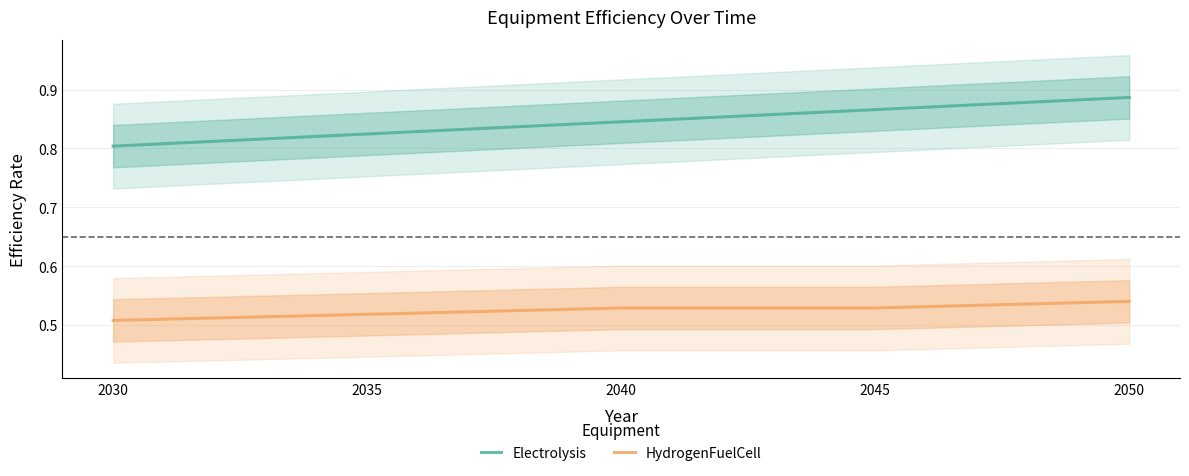

At which category does the chart reach its peak across all series?

2050